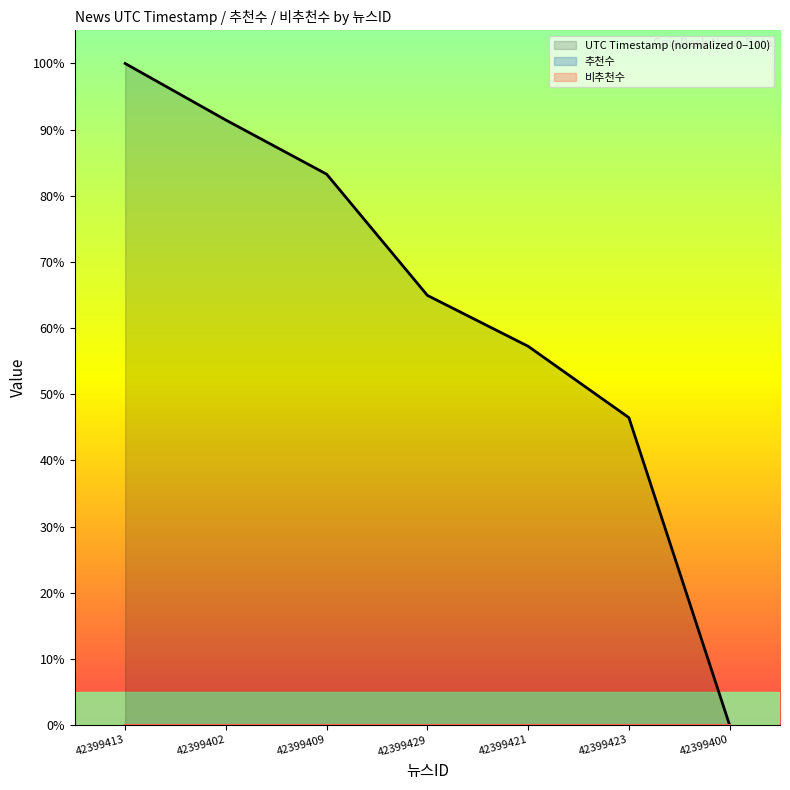

What is the label of the 7th point from the left?

42399400